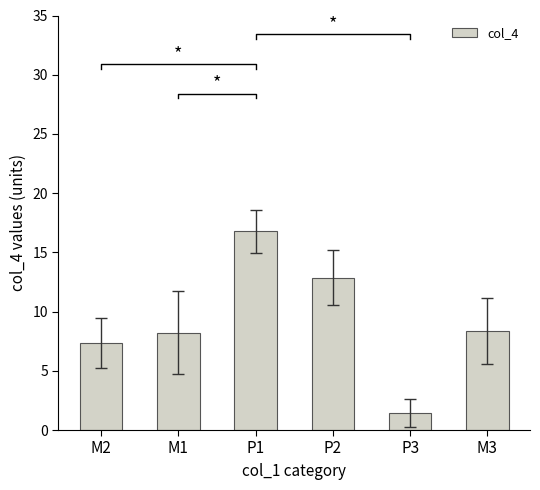

Count the number of values greater than 8.

4